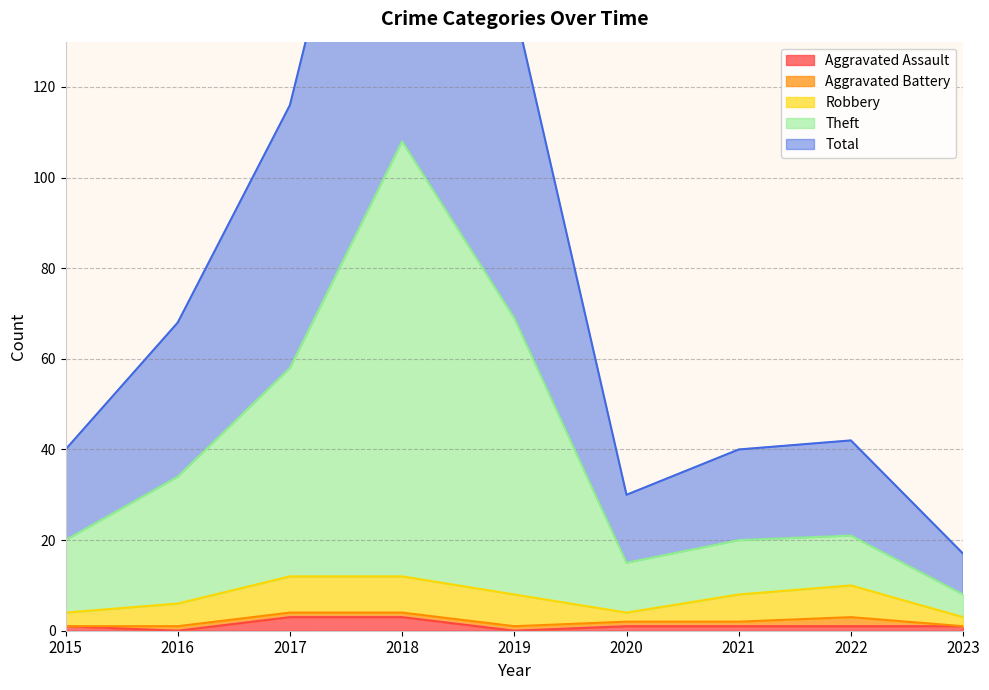

What is the difference between the highest and lowest values at 2017?

113